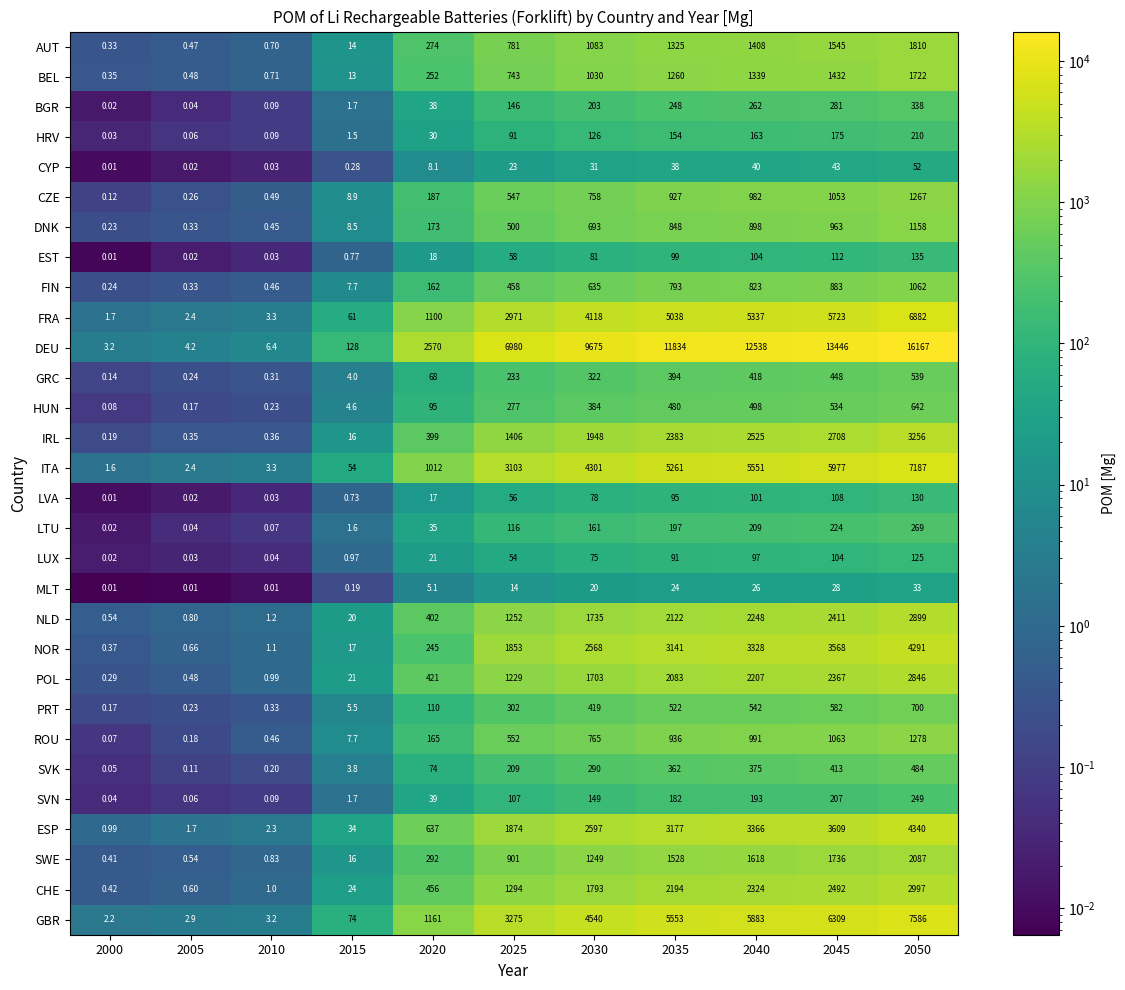

Which series has the widest spread of values?

DEU